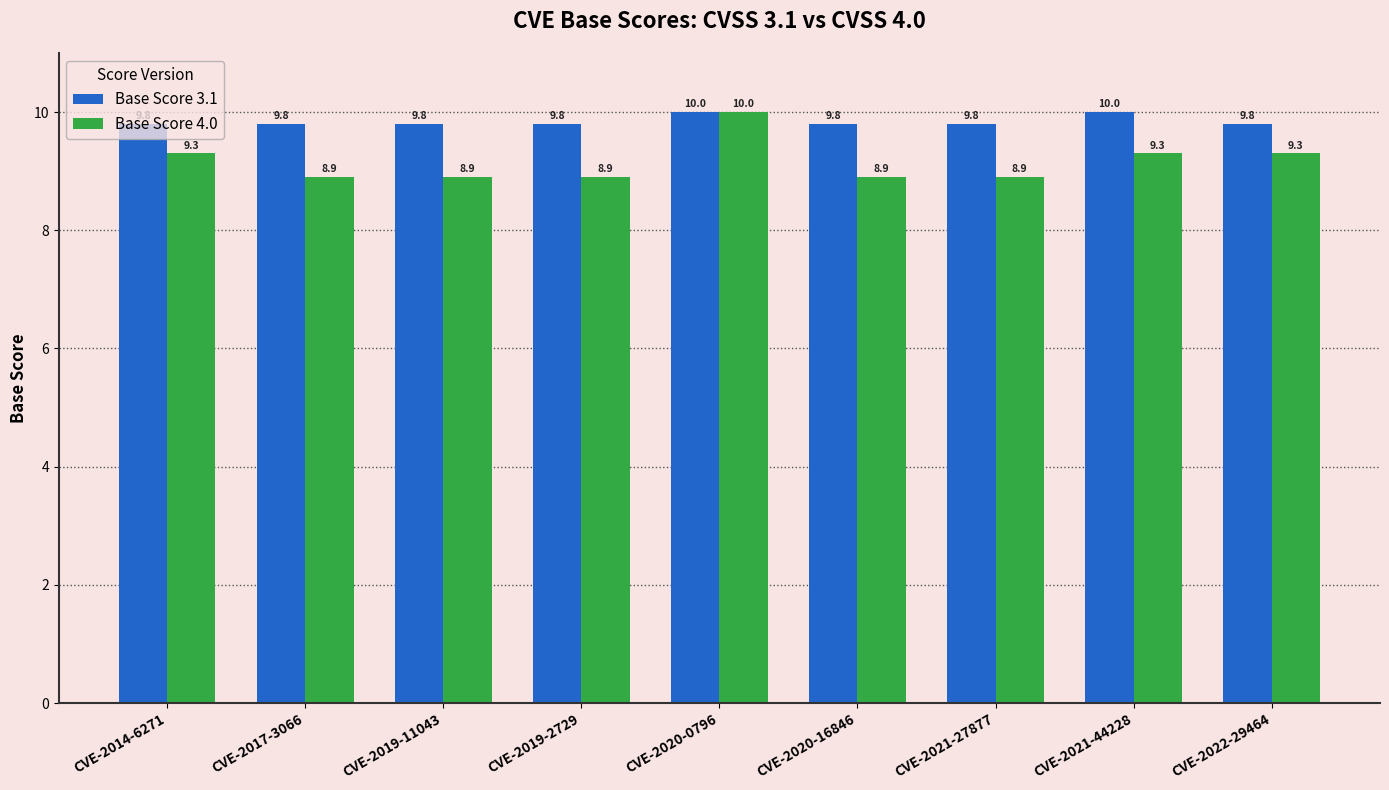

Reading left to right, list all the values displayed in this chart.

Base Score 3.1: CVE-2014-6271=9.8	CVE-2017-3066=9.8	CVE-2019-11043=9.8	CVE-2019-2729=9.8	CVE-2020-0796=10.0	CVE-2020-16846=9.8	CVE-2021-27877=9.8	CVE-2021-44228=10.0	CVE-2022-29464=9.8
Base Score 4.0: CVE-2014-6271=9.3	CVE-2017-3066=8.9	CVE-2019-11043=8.9	CVE-2019-2729=8.9	CVE-2020-0796=10.0	CVE-2020-16846=8.9	CVE-2021-27877=8.9	CVE-2021-44228=9.3	CVE-2022-29464=9.3